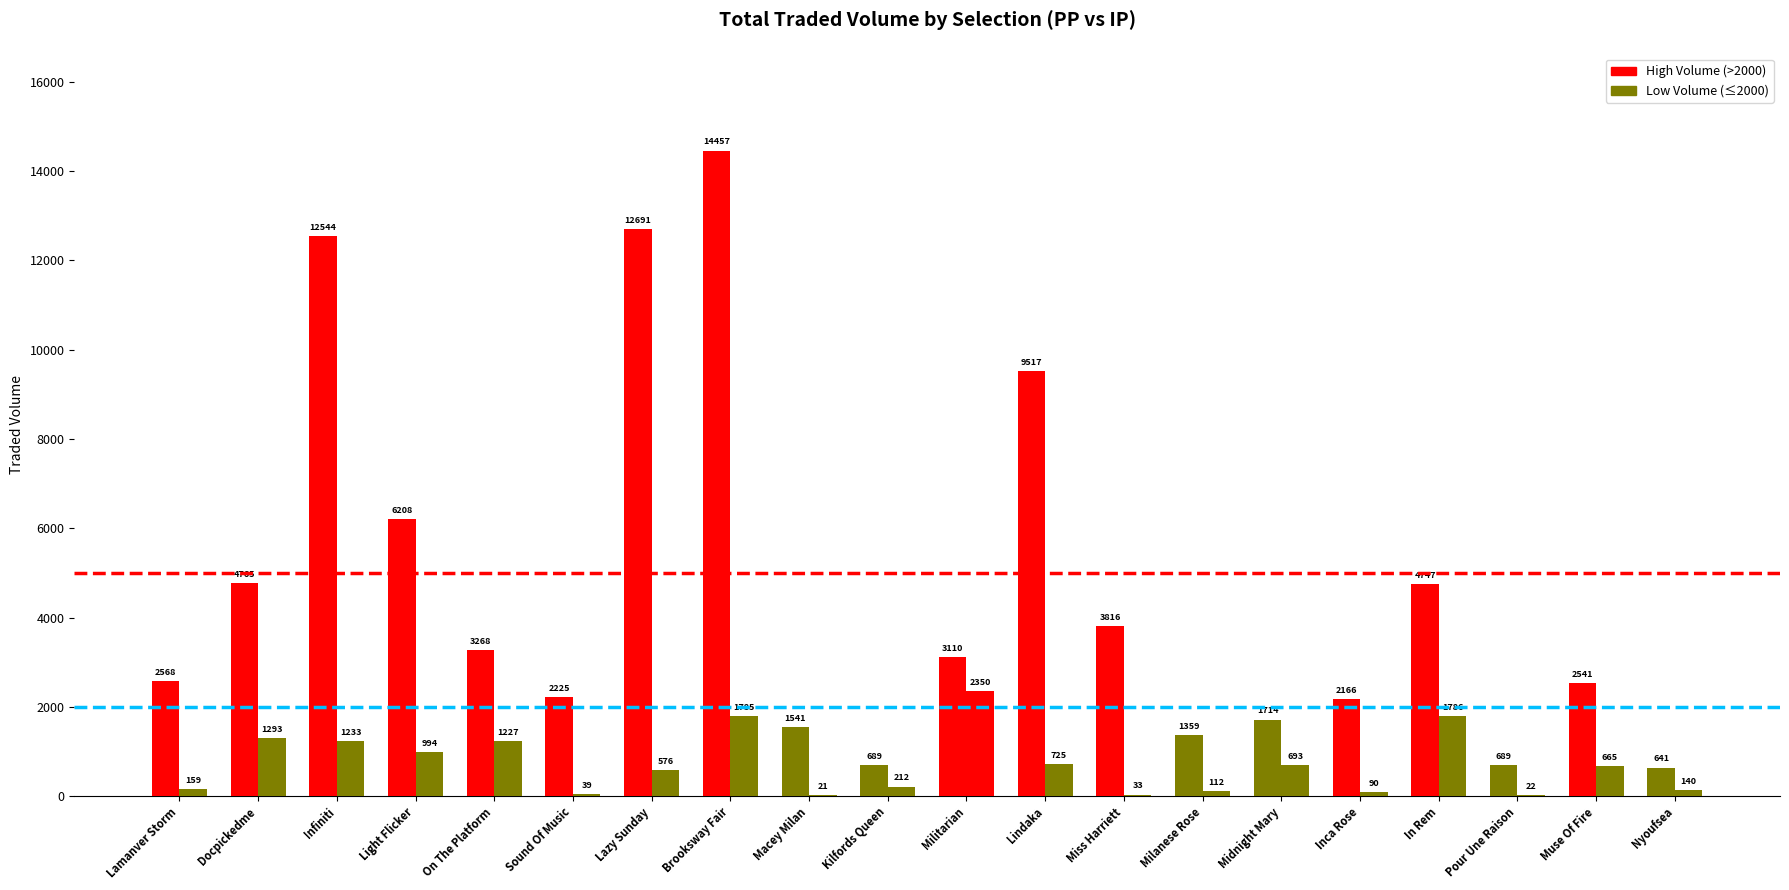

Are the bars grouped side by side (vs. stacked)?

Yes